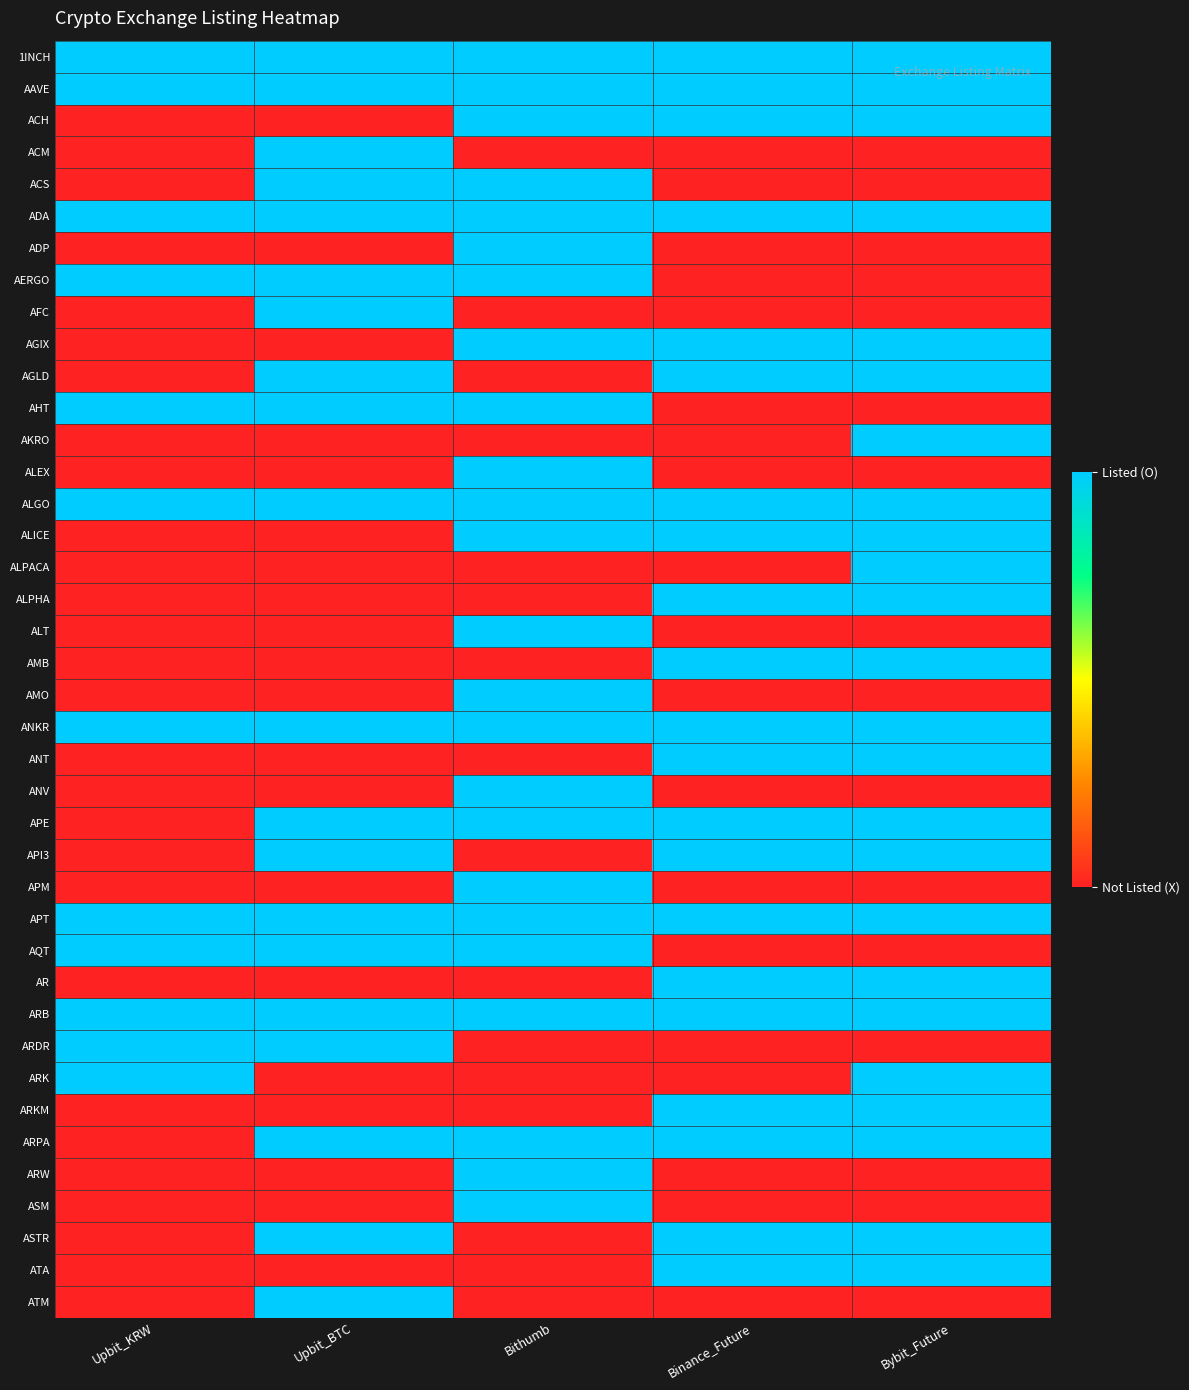

Which category has the lowest value across all series?

Upbit_KRW